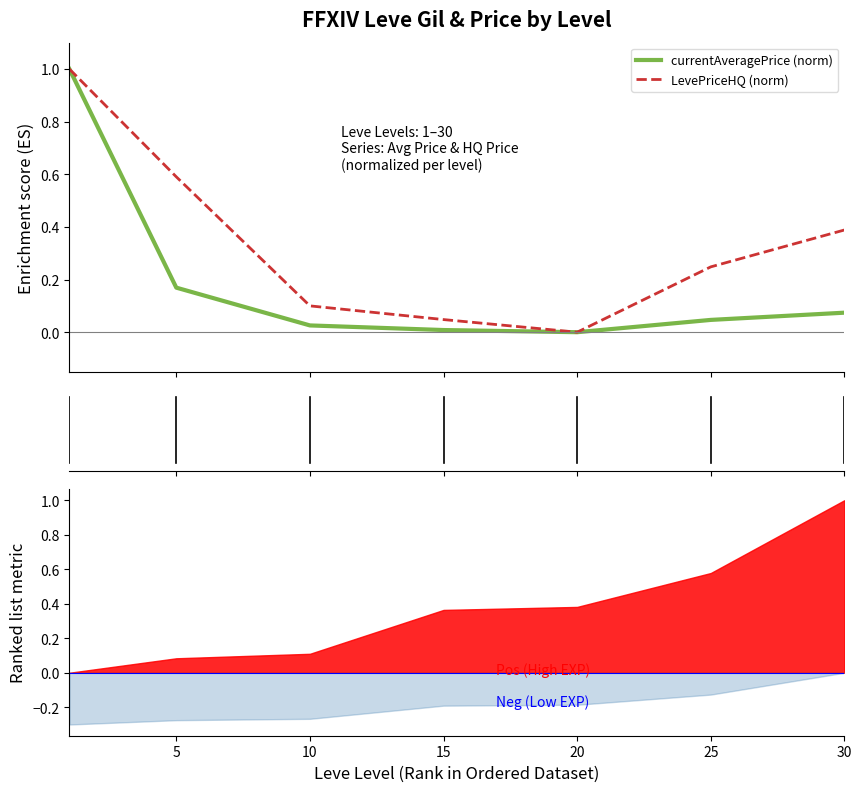

What is the maximum value shown in the chart?

1.0